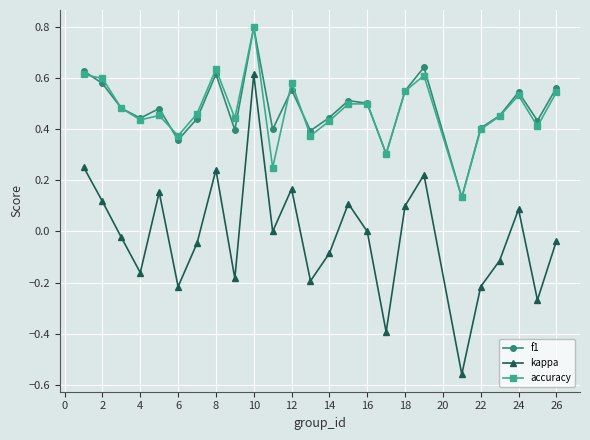

After their last crossing, which series has the higher values: accuracy or f1?

f1